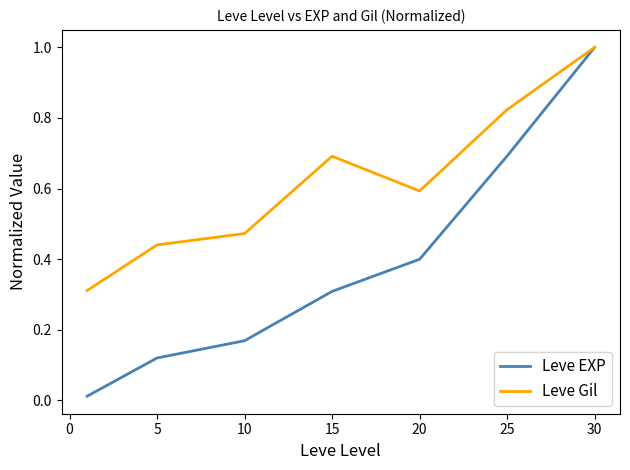

How many lines are shown in the chart?

2